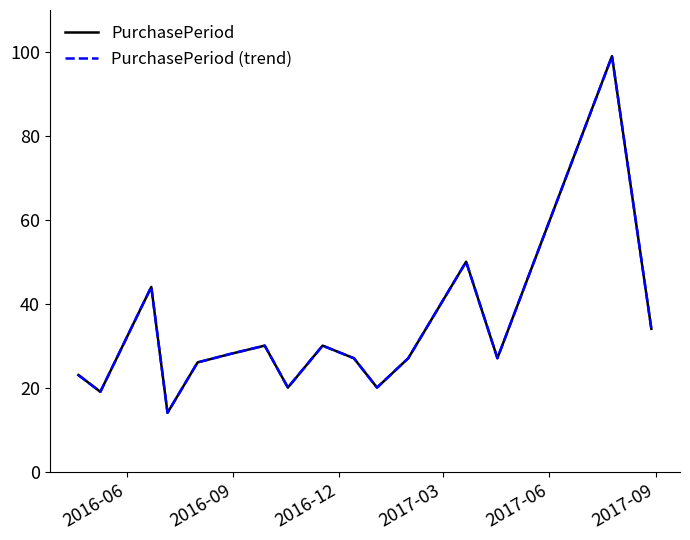

Does the chart have visible grid lines?

No